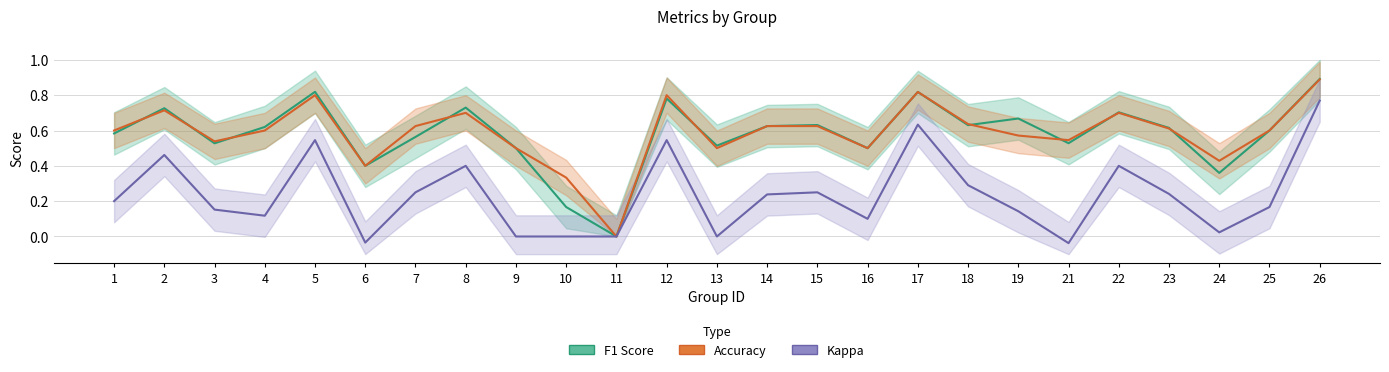

True or false: F1 Score and Accuracy cross at least once.

True